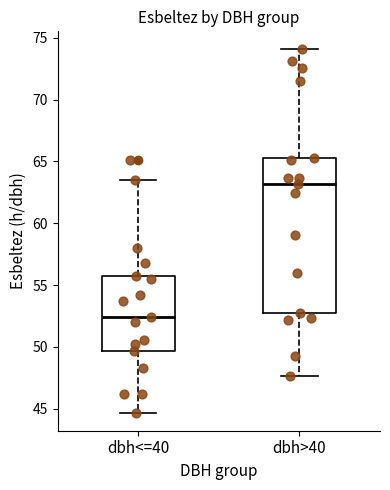

Reading left to right, transcribe this box plot: for each box, give where its median line is, the range the box spans, and where its two whiskers end, as read against the y-axis. The values are not printed on the chart, so give them approximately, as read against the axis.

dbh<=40: median 52.5, box 49.5 to 56.0, whiskers 44.5 to 63.5
dbh>40: median 63.0, box 52.5 to 65.5, whiskers 47.5 to 74.0